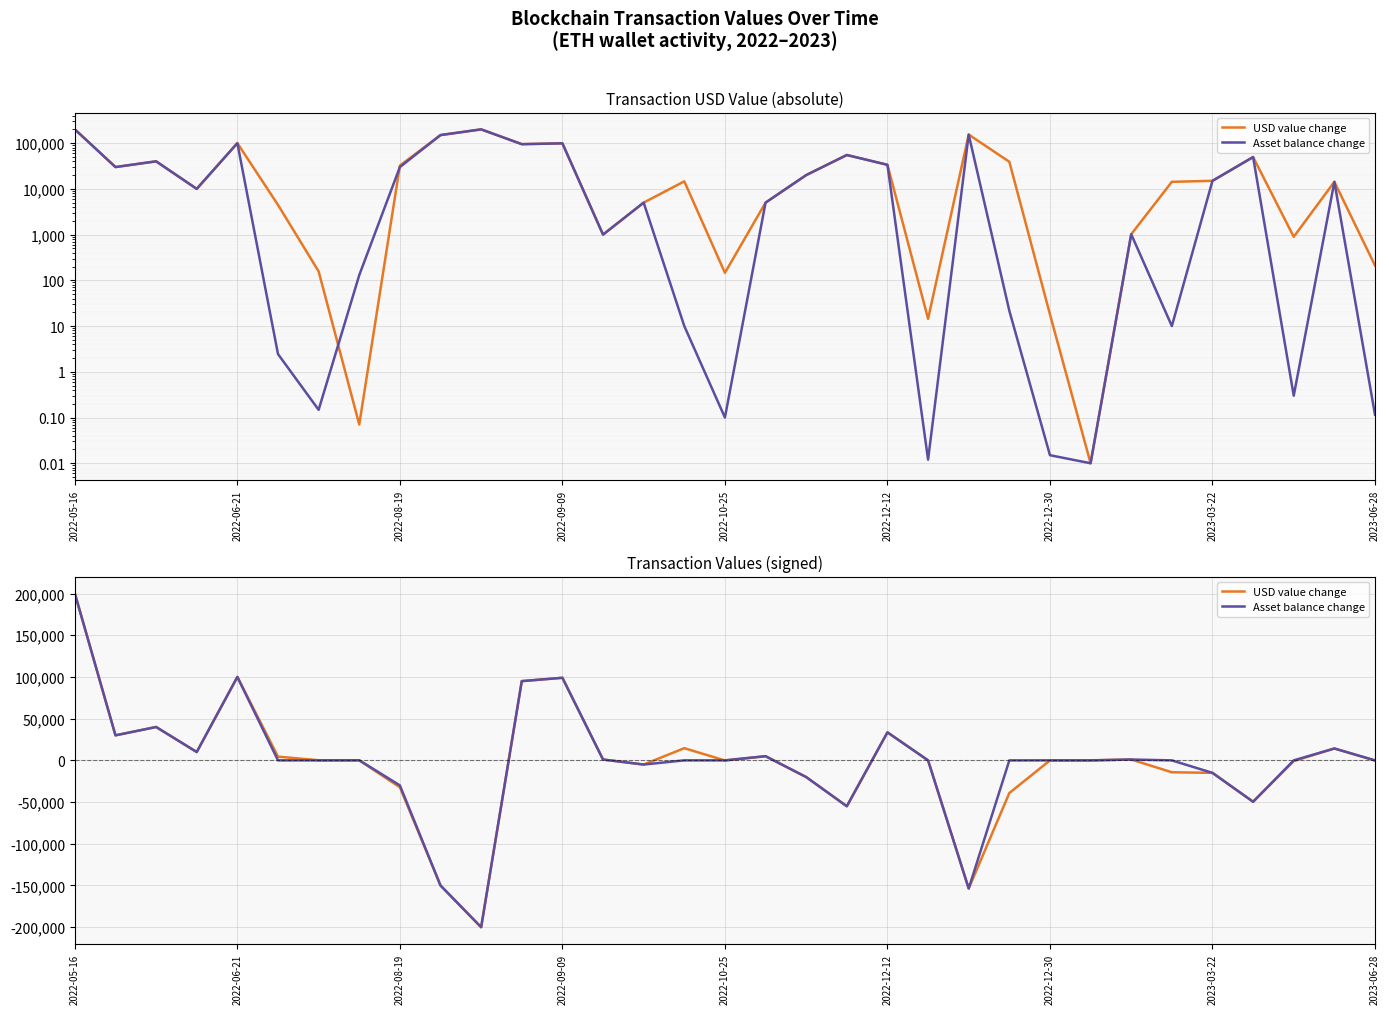

Read the Asset balance change value at 2023-06-28.

-0.1